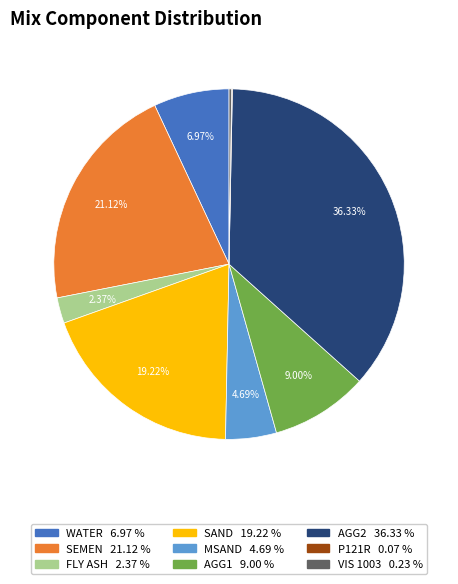

To the nearest percent, what is the difference between the FLY ASH and AGG1 slice percentages?

7%